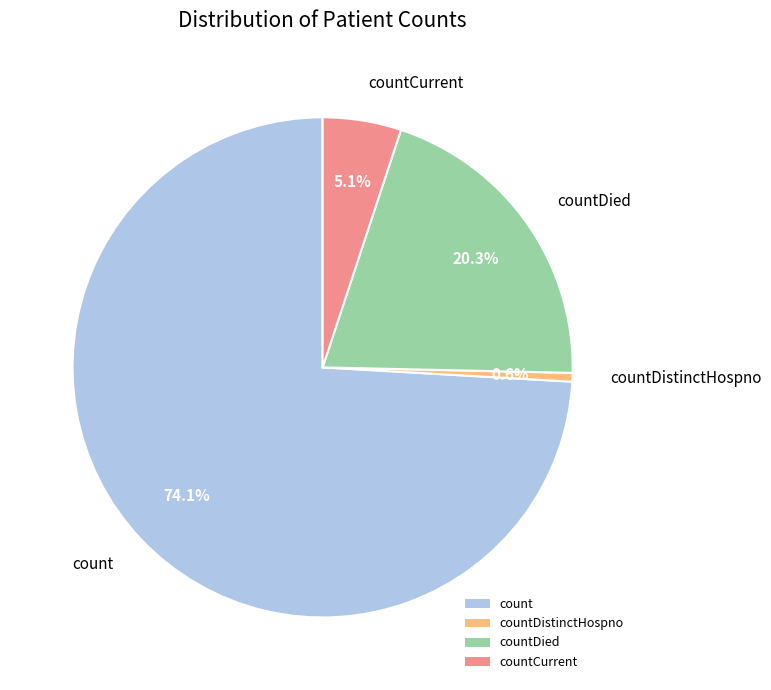

Which slice represents more than half of the pie?

count